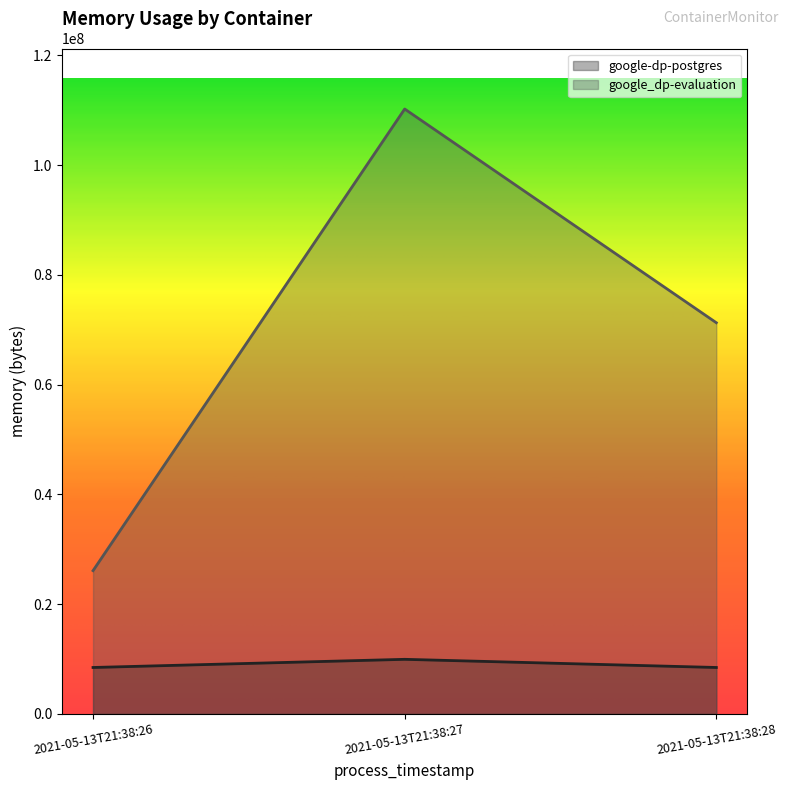

Rank the categories by google_dp-evaluation value from highest to lowest.

2021-05-13T21:38:27, 2021-05-13T21:38:28, 2021-05-13T21:38:26